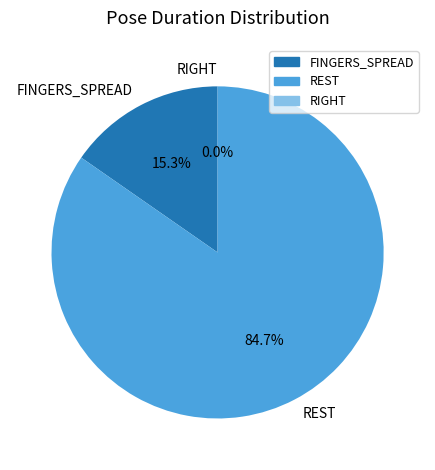

Rank the categories by value from lowest to highest.

RIGHT, FINGERS_SPREAD, REST